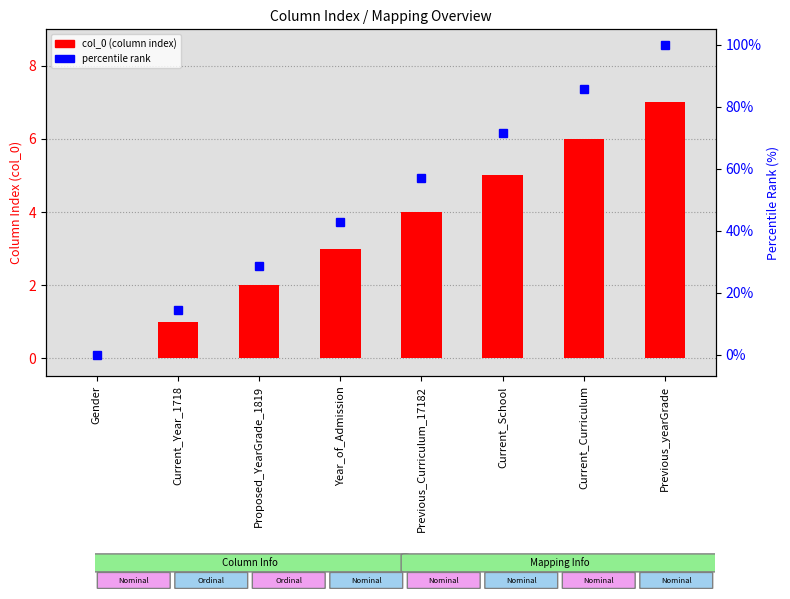

At Current_Curriculum, list the series in order from largest to smallest.

percentile rank, col_0